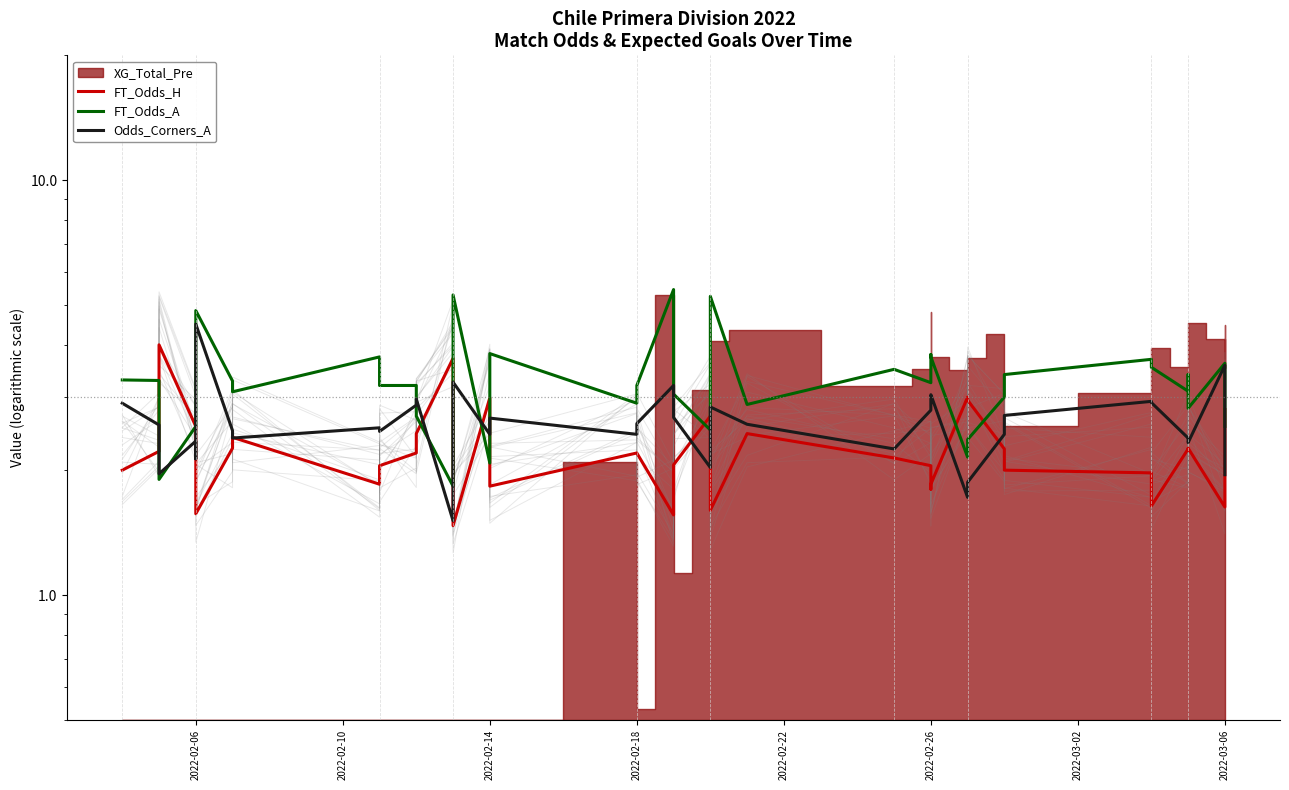

In FT_Odds_A, how many points are lower than both neighbors (excluding endpoints)?

11